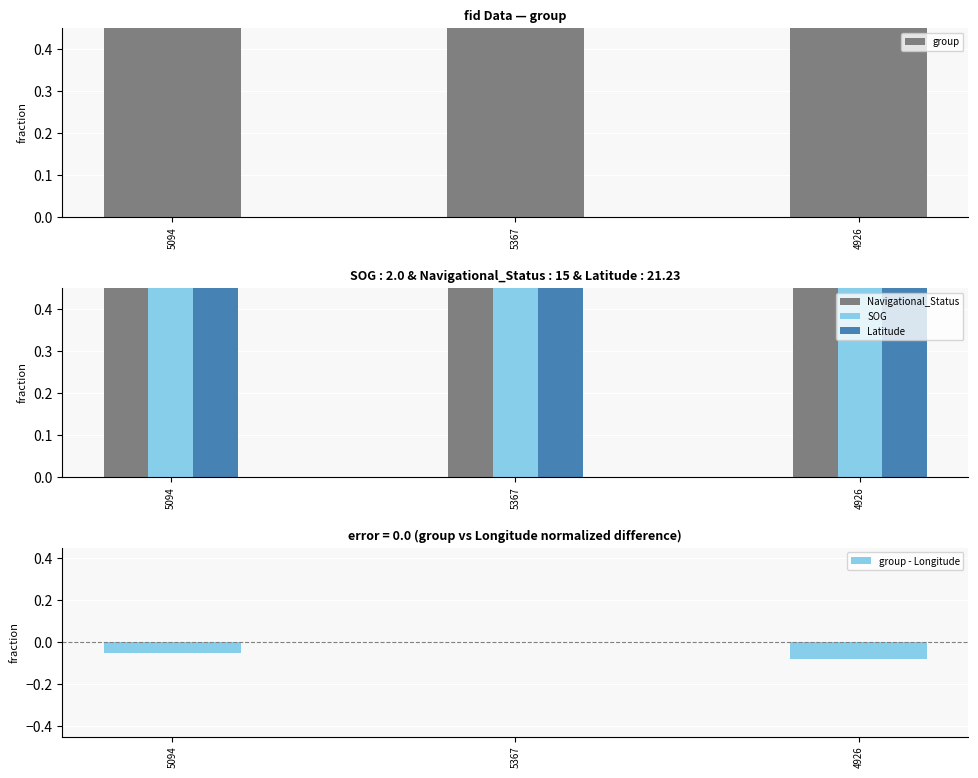

What is the total value across all series at 5367?

4.0